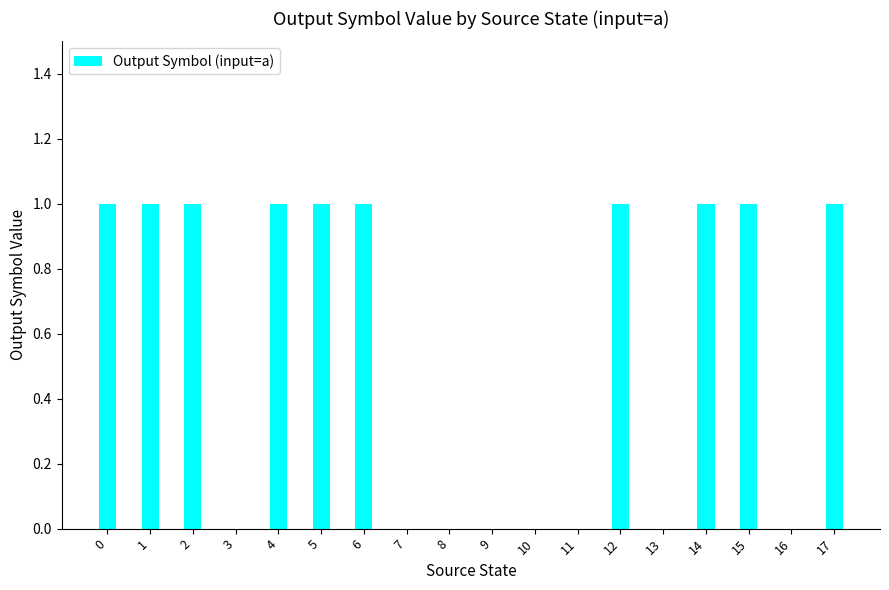

Between 14 and 9, which is larger?

14